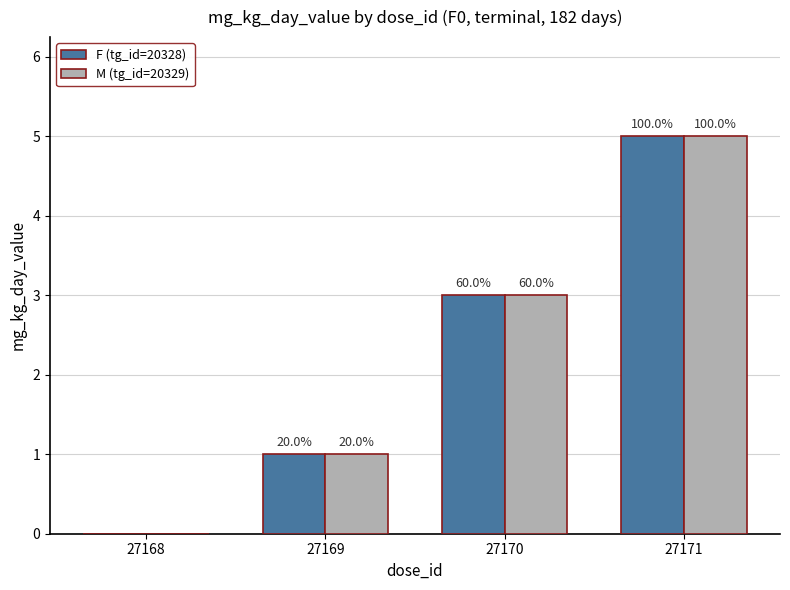

What are all the series names shown in the legend?

F (tg_id=20328), M (tg_id=20329)